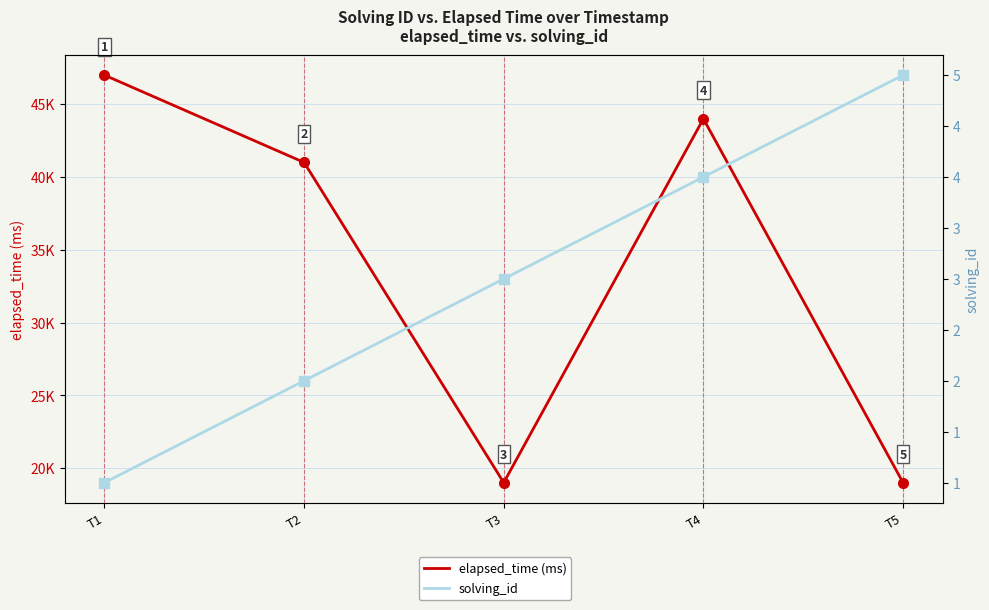

What are all the series names shown in the legend?

elapsed_time (ms), solving_id